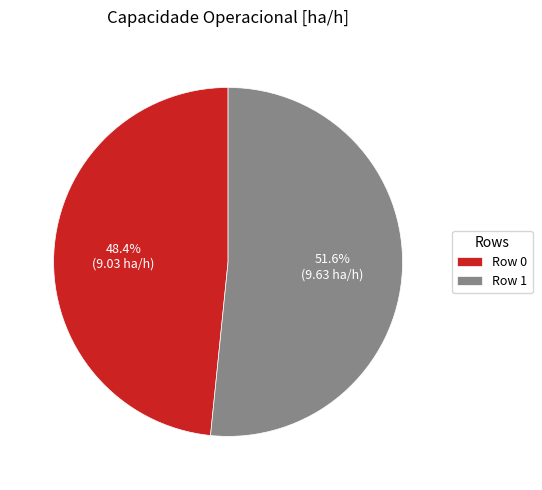

Do Row 1 and Row 0 together represent more than half of the pie?

Yes